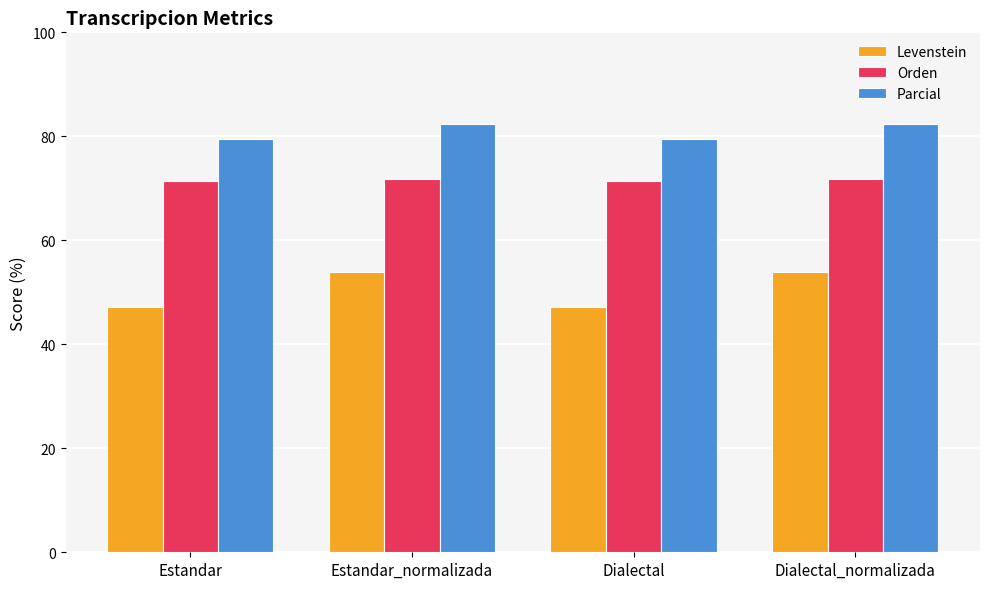

What is the spread (max minus min) of values at Estandar_normalizada?

28.4